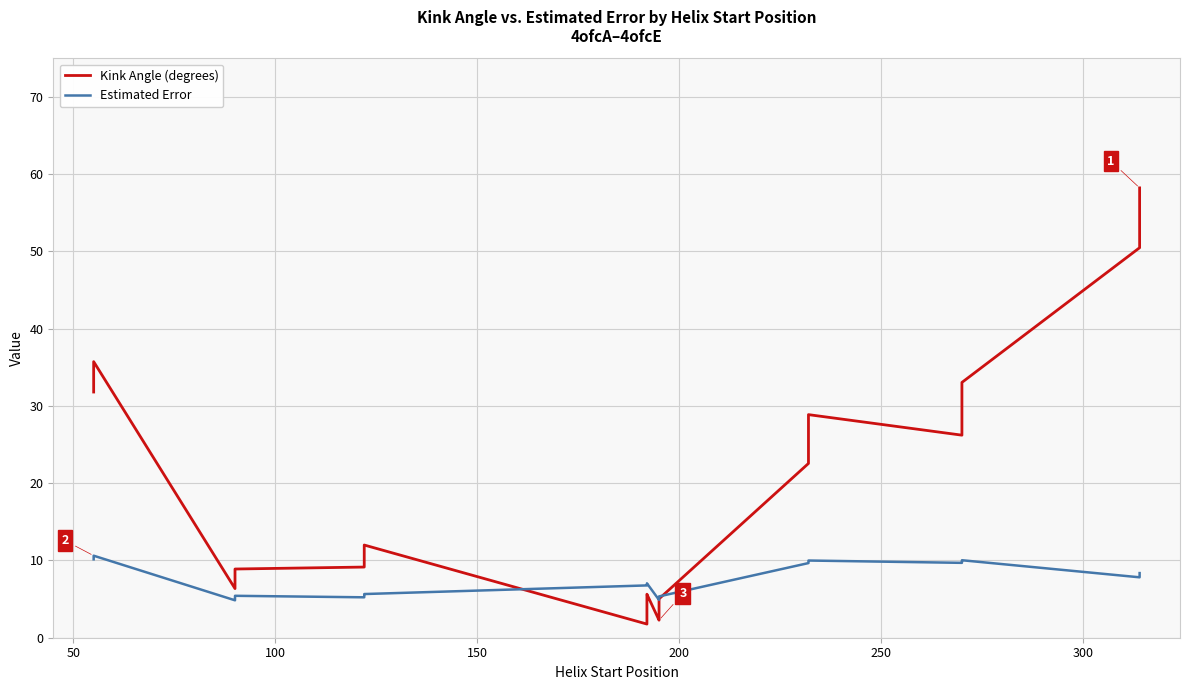

What is the value of the Estimated Error point at the 38th from the left?

8.0